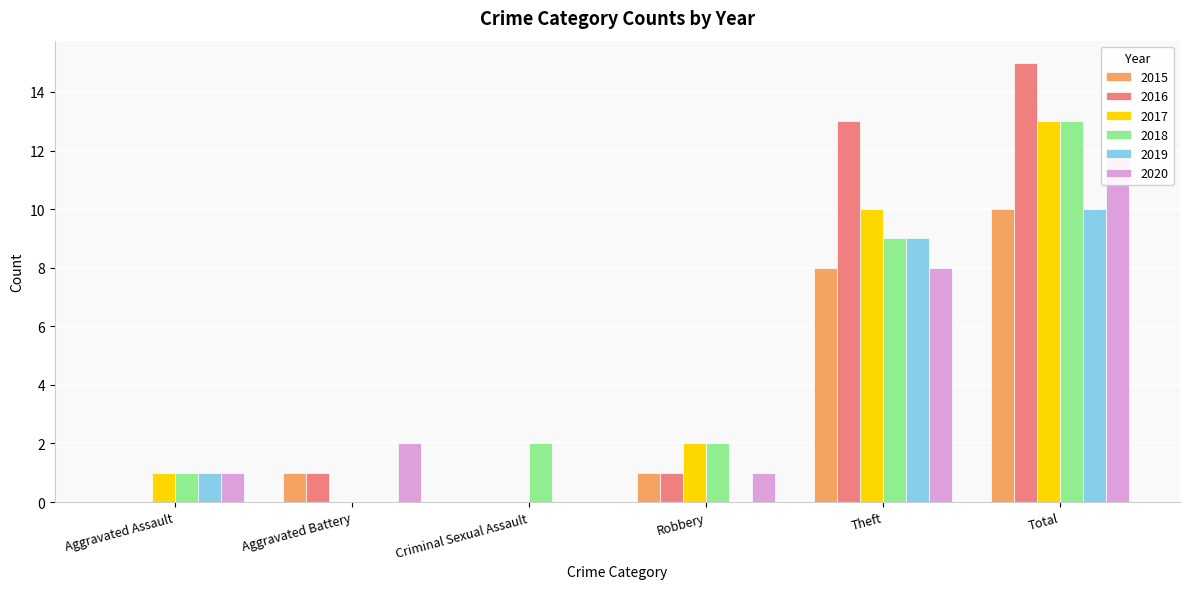

Which category has the lowest value in the 2018 series?

Aggravated Battery